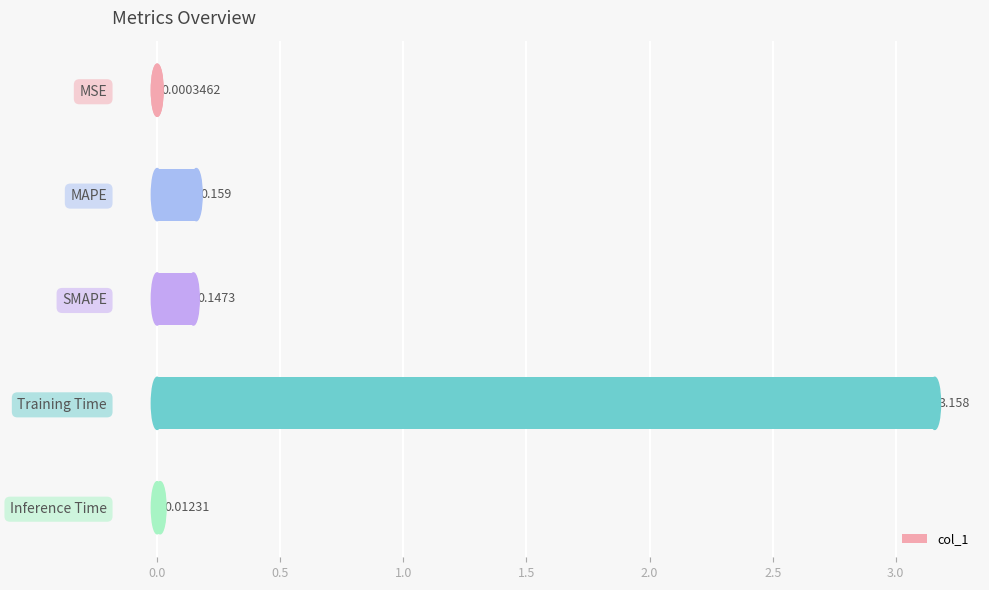

At which category does the chart reach its peak across all series?

Training Time